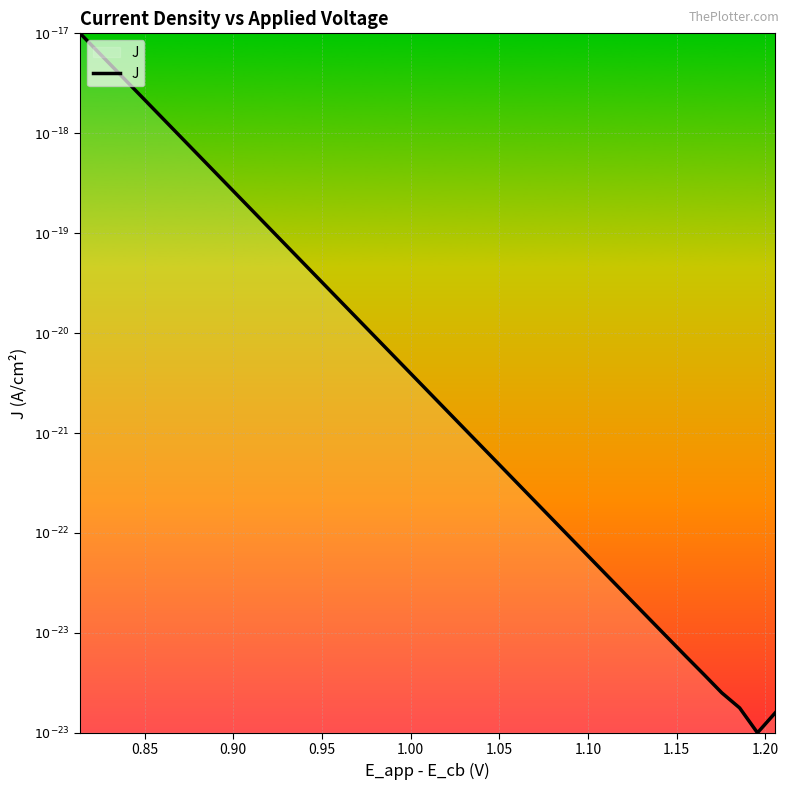

Does the chart have visible grid lines?

Yes